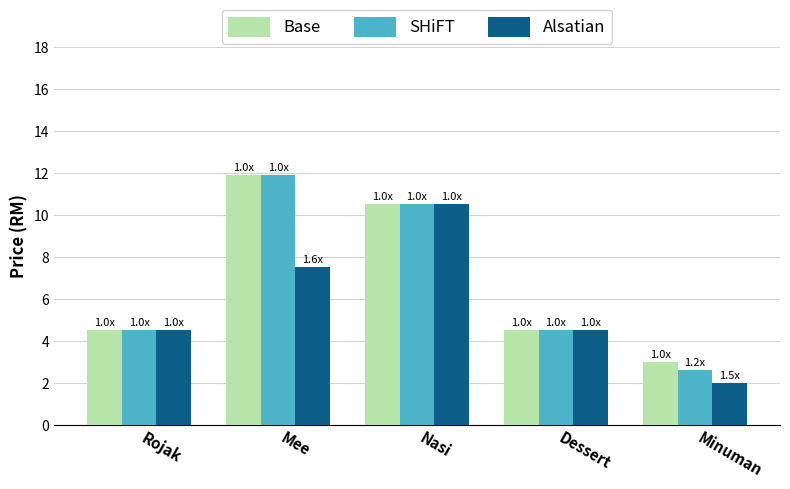

What is the difference between the second highest and second lowest values in the Base series?

6.0